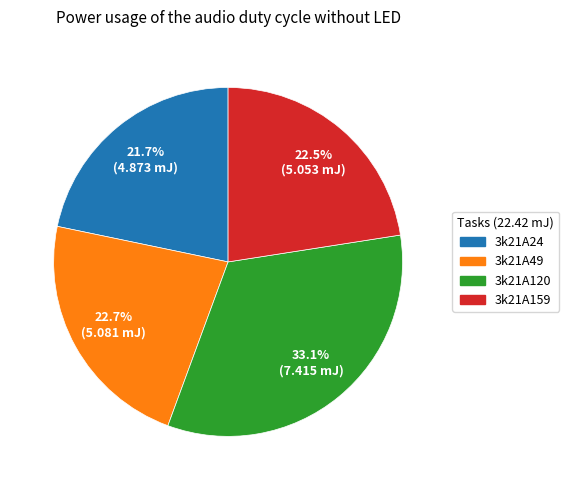

Which has a higher value, 3k21A159 or 3k21A24?

3k21A159